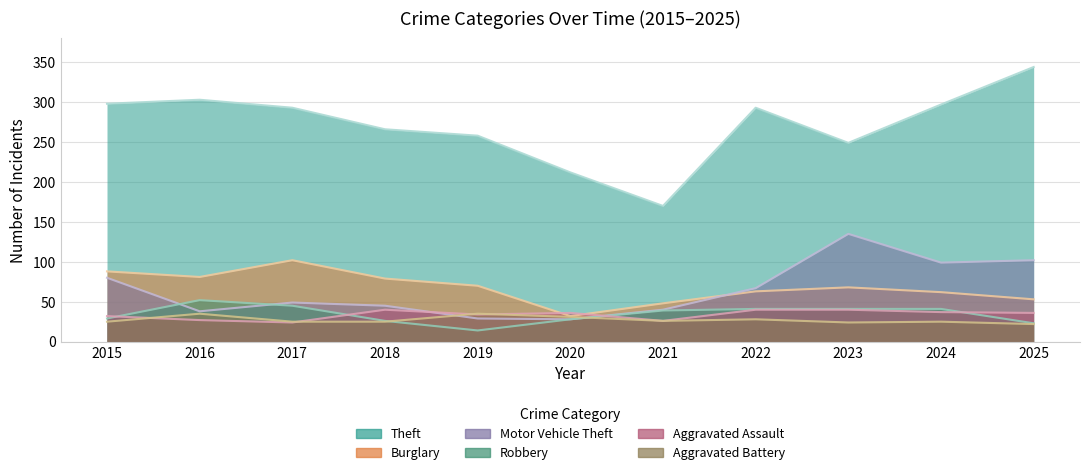

Where do Motor Vehicle Theft and Robbery first cross each other?

2015 and 2016